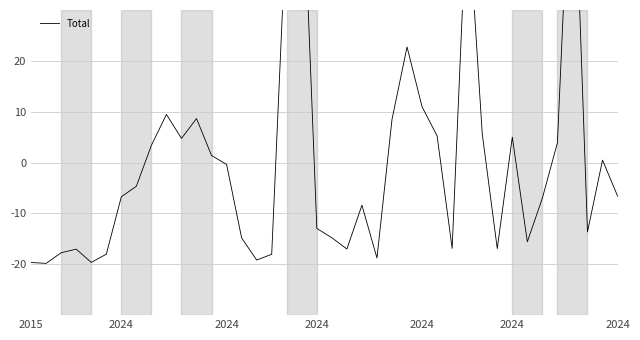

Rank the categories by value from highest to lowest.

36, 18, 29, 17, 25, 26, 9, 11, 24, 30, 27, 32, 10, 35, 8, 12, 38, 13, 7, 39, 2024, 34, 22, 19, 37, 20, 14, 33, 28, 31, 21, 2024, 2024, 2024, 16, 23, 15, 2024, 2015, 2024